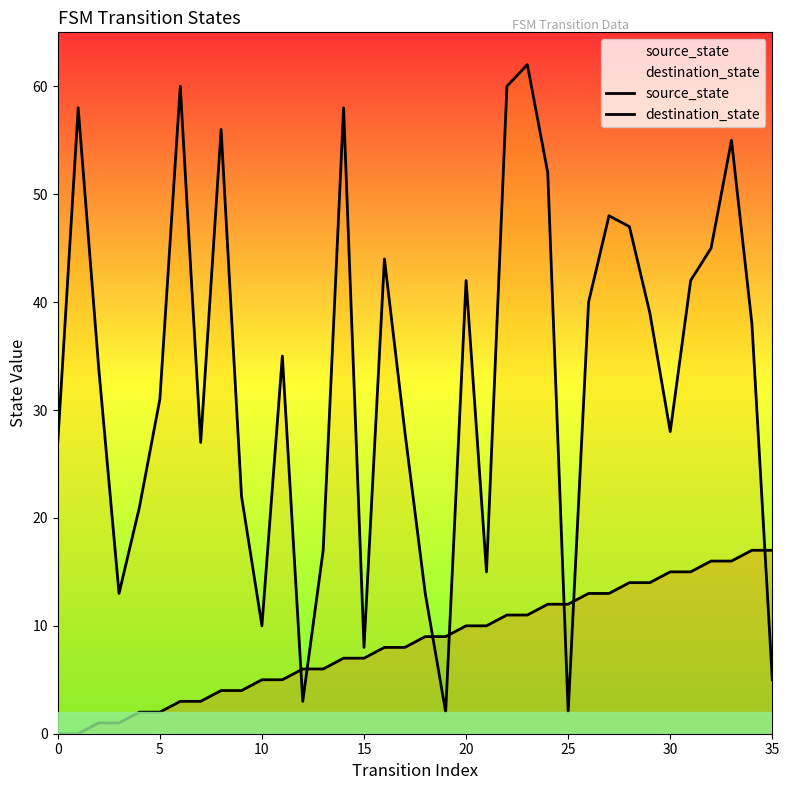

What is the greatest value displayed?

62